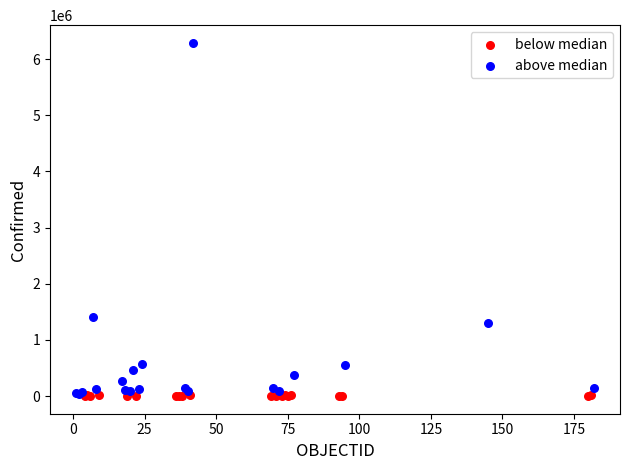

Which series contains the highest Y value?

above median